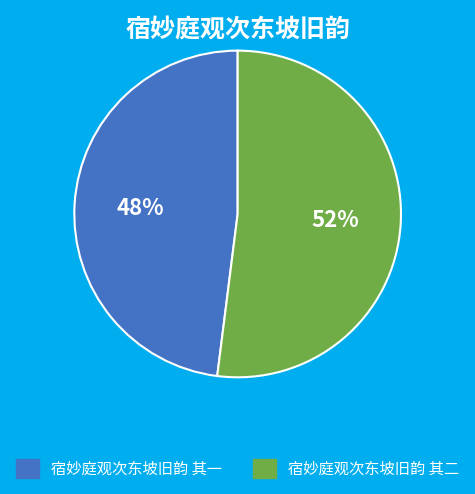

What is the largest slice in the pie chart?

宿妙庭观次东坡旧韵 其二